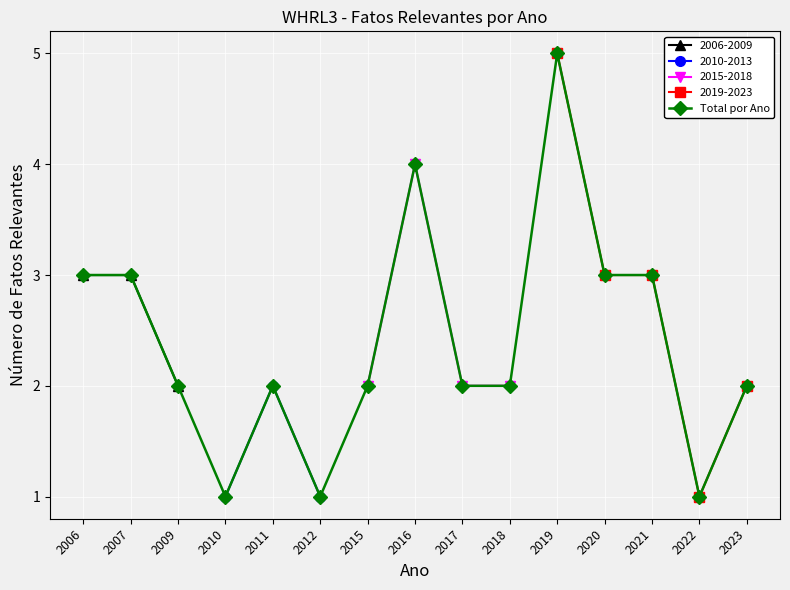

Between 2011 and 2012, which is larger?

2011